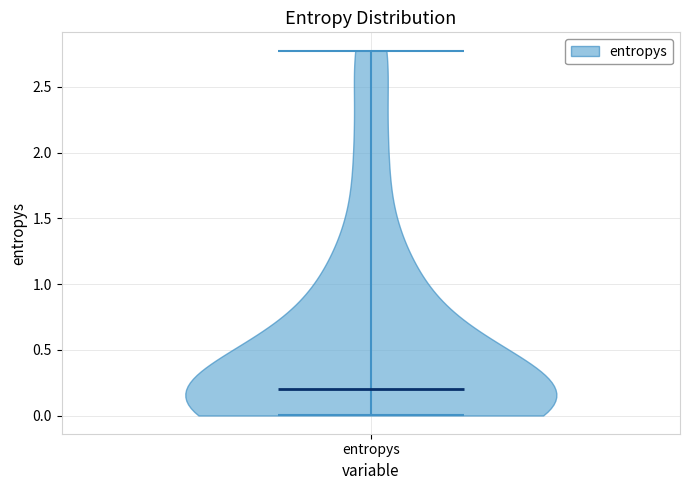

Read this violin plot against the y-axis: where its median line is, and the lowest and highest points the violin reaches. The values are not printed on the chart, so give them approximately, as read against the axis.

median line 0.2, lowest point 0.0, highest point 2.8